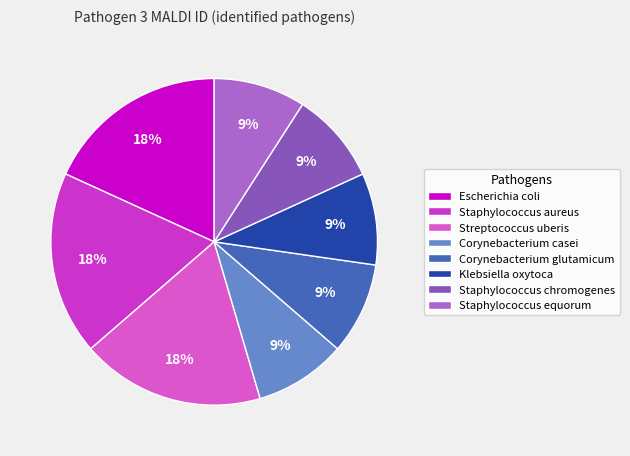

How many segments does this pie chart have?

8